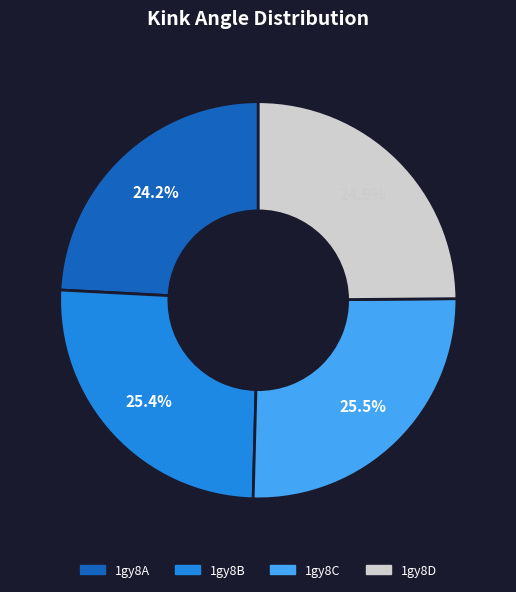

Between 1gy8A and 1gy8C, which is larger?

1gy8C